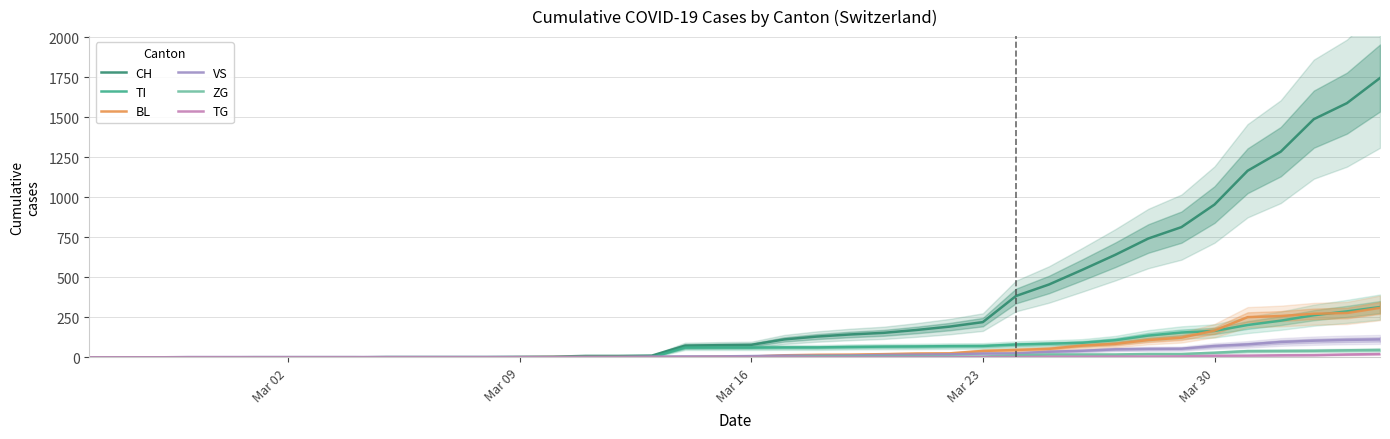

Count the number of categories in the chart.

40